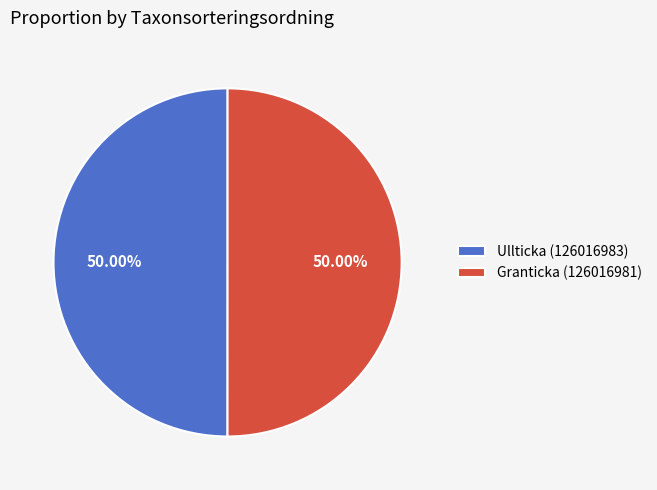

Is the sum of Ullticka (126016983) and Granticka (126016981) greater than half?

Yes